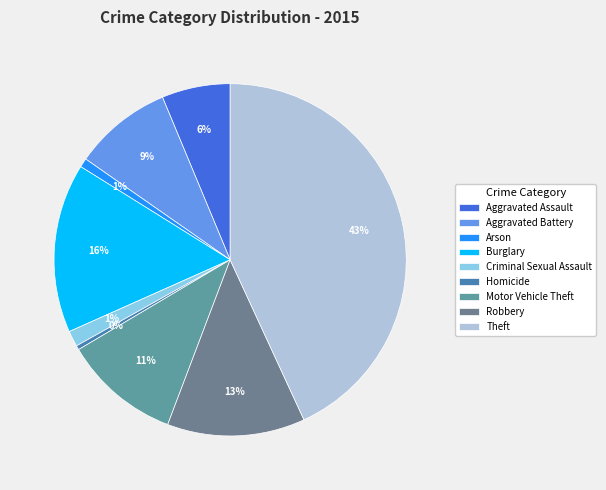

What percentage is the Criminal Sexual Assault slice, to the nearest percent?

1%